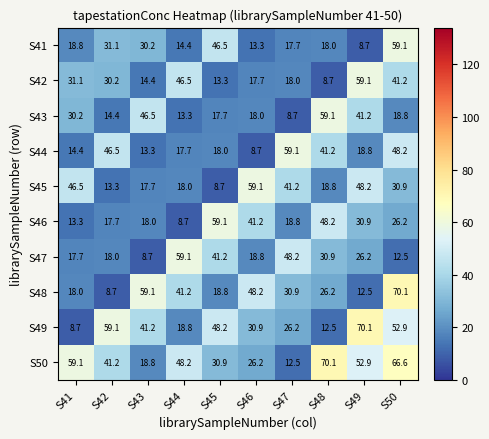

Which category has the highest value in the S42 series?

S49